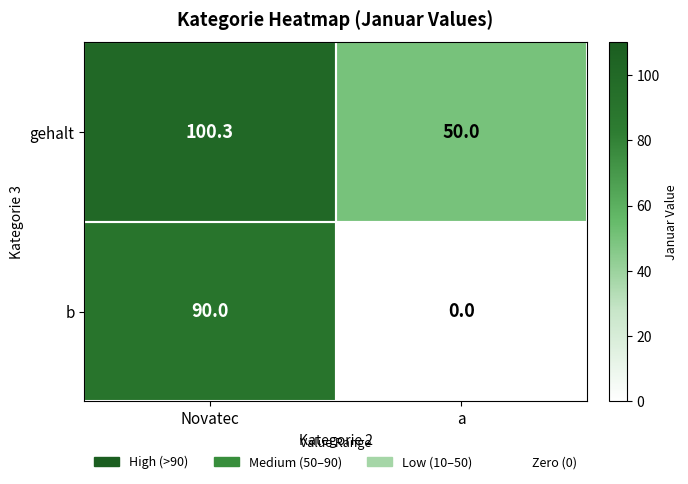

What is the sum of the b values at Novatec and a?

90.0